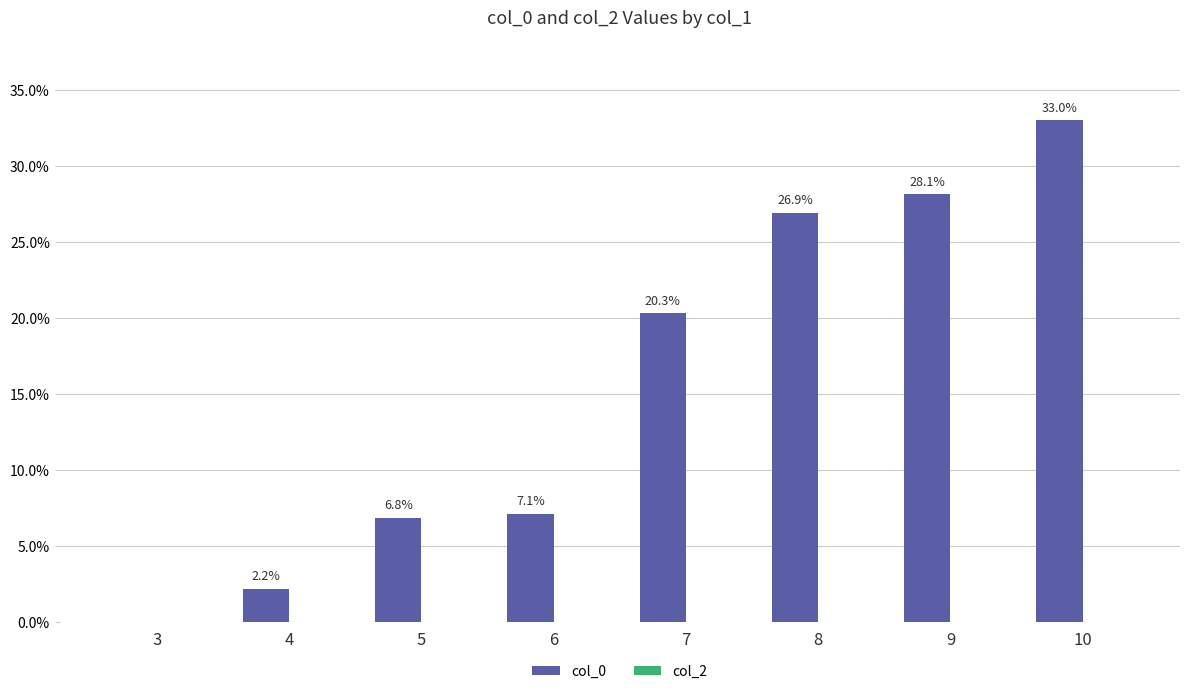

At which label is the value closest to 16?

7